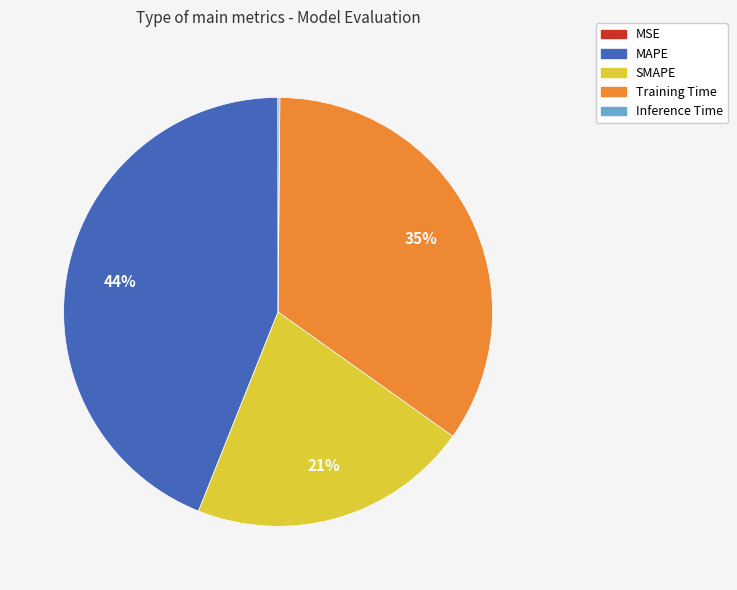

True or false: MAPE accounts for 44% of the total.

True